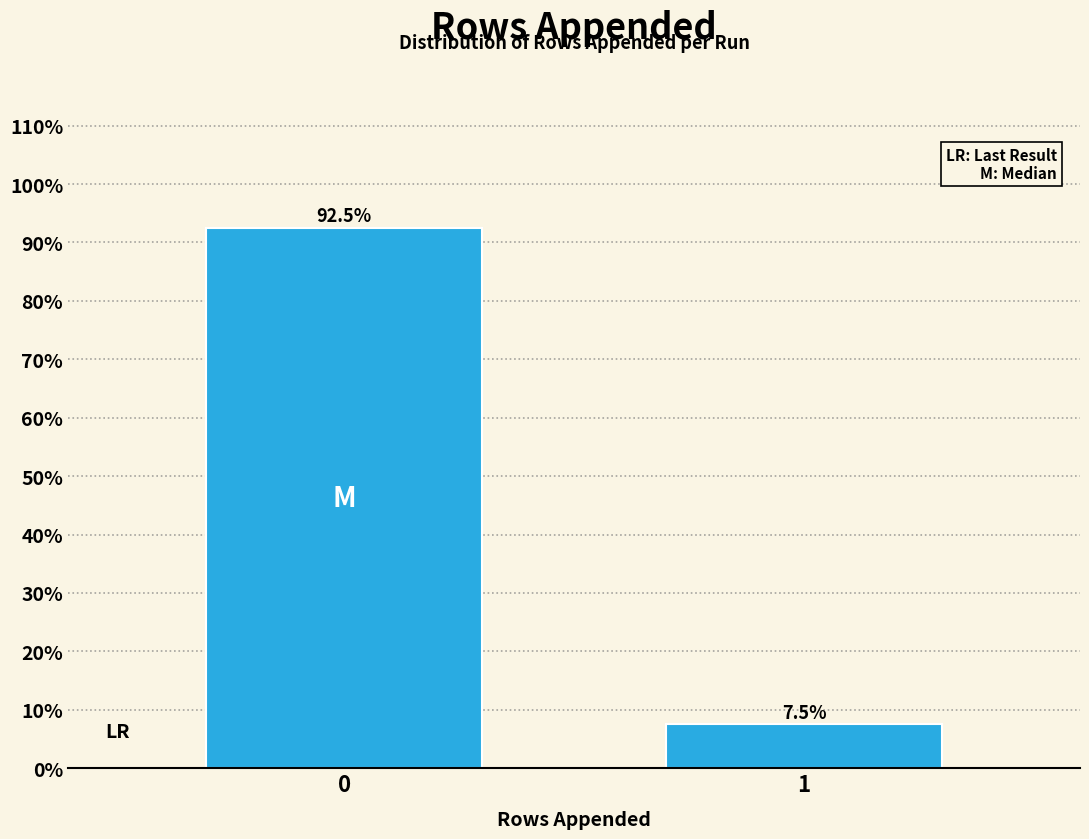

Reading right to left, what are all the values shown in this chart?

7.5	92.5